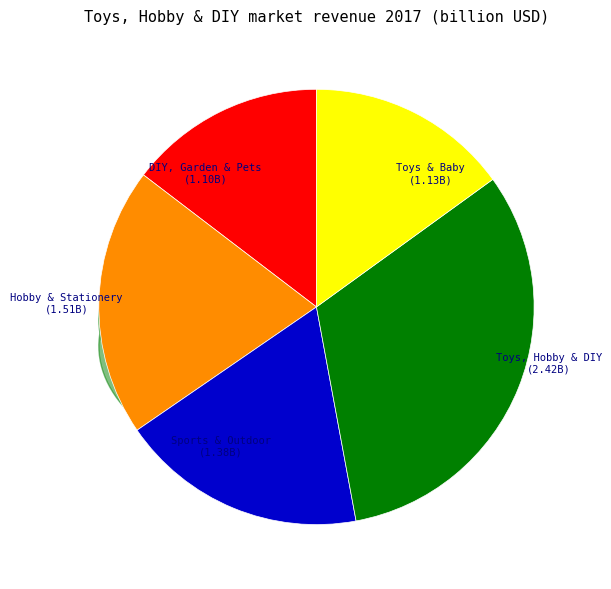

Which category has the biggest portion of the pie?

Toys, Hobby & DIY